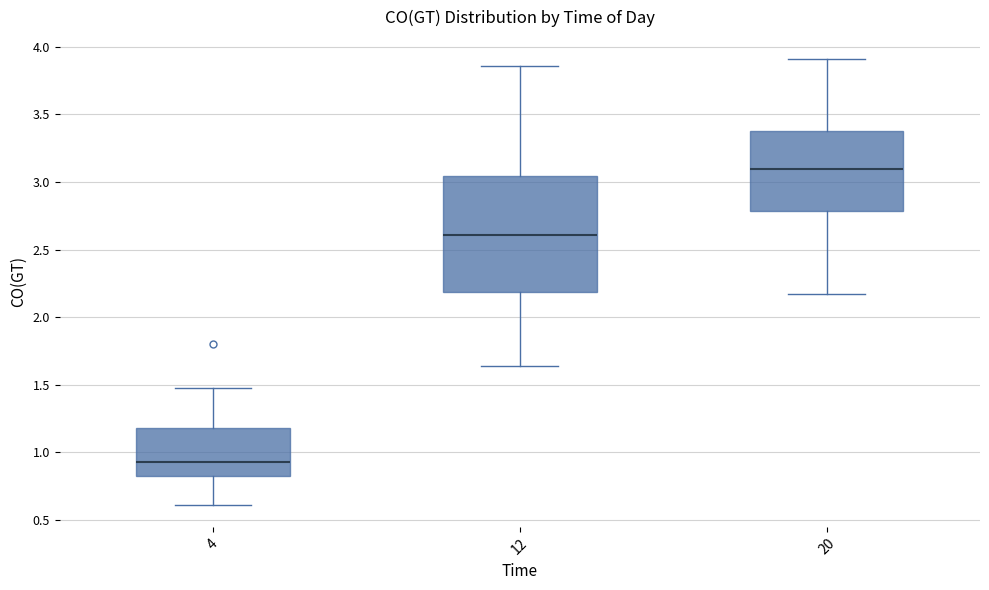

Reading left to right, transcribe this box plot: for each box, give where its median line is, the range the box spans, and where its two whiskers end, as read against the y-axis. The values are not printed on the chart, so give them approximately, as read against the axis.

4: median 0.95, box 0.80 to 1.20, whiskers 0.60 to 1.50
12: median 2.60, box 2.20 to 3.05, whiskers 1.65 to 3.85
20: median 3.10, box 2.80 to 3.40, whiskers 2.15 to 3.90